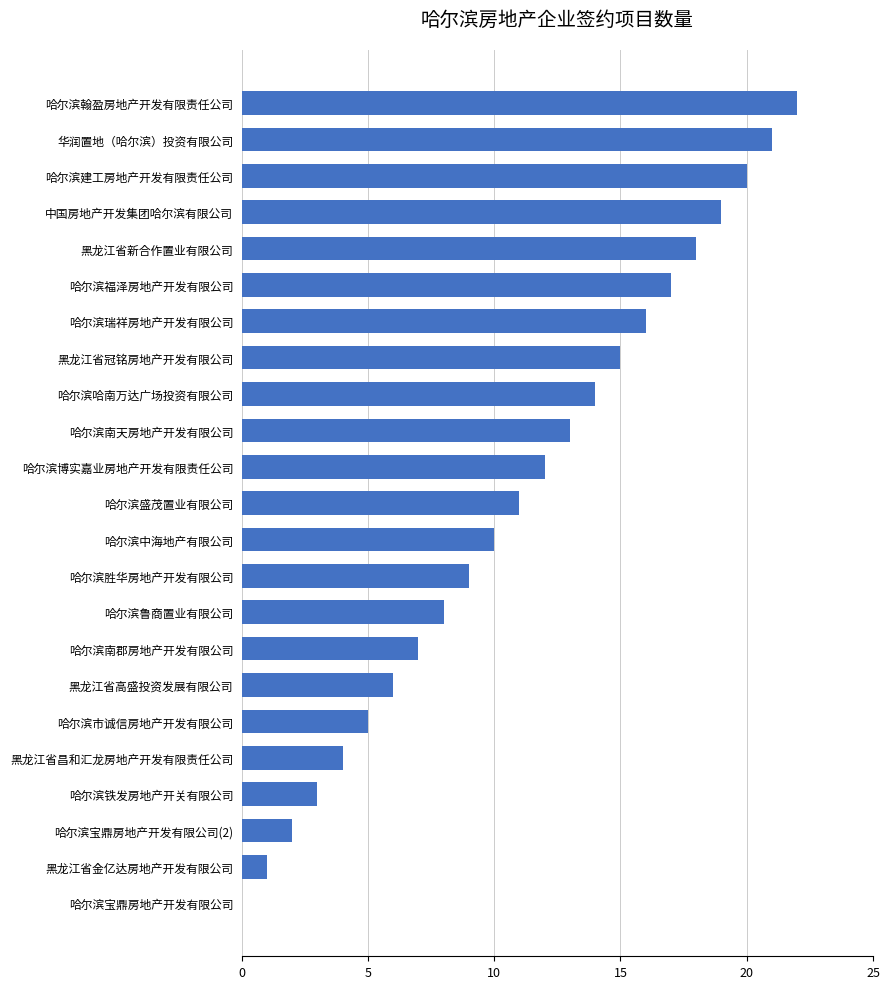

What is the greatest value displayed?

22